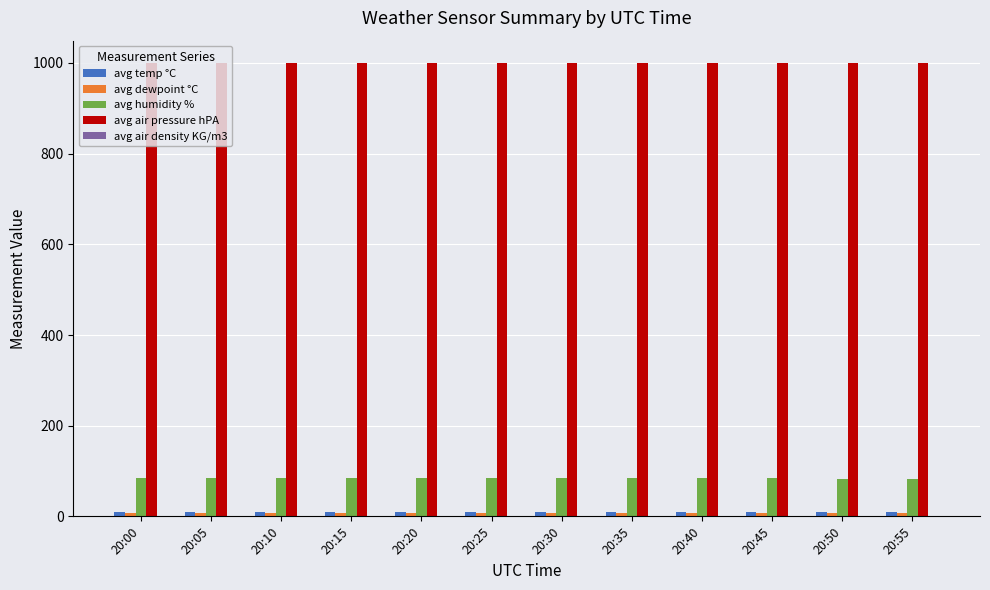

Is it true that avg temp °C equals 10.4 at 20:30?

True